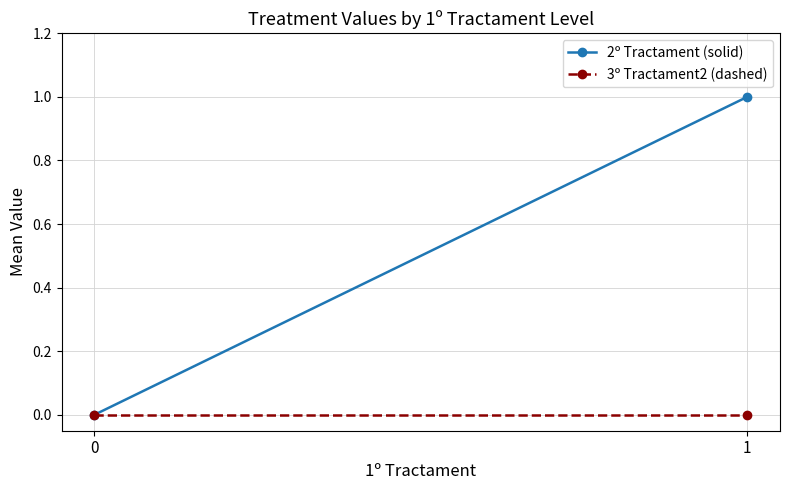

Count the number of data series in this chart.

2